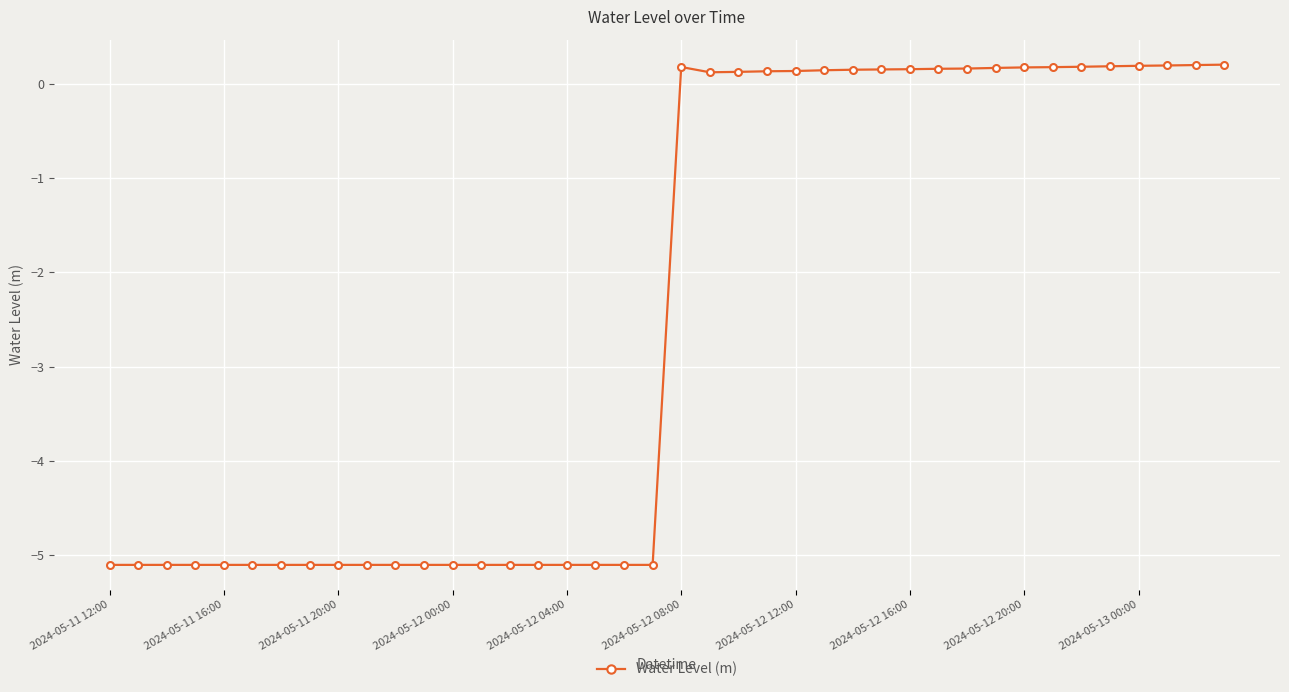

What is the smallest value displayed?

-5.1